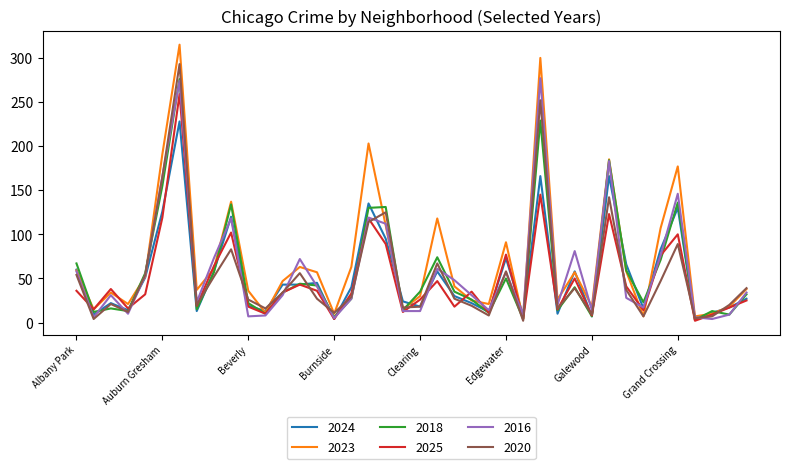

True or false: 2020 and 2016 cross at least once.

True